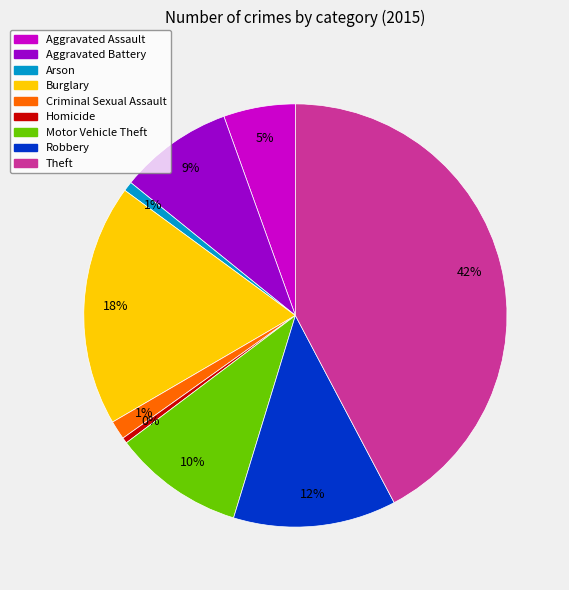

Is the sum of Motor Vehicle Theft and Robbery greater than half?

No